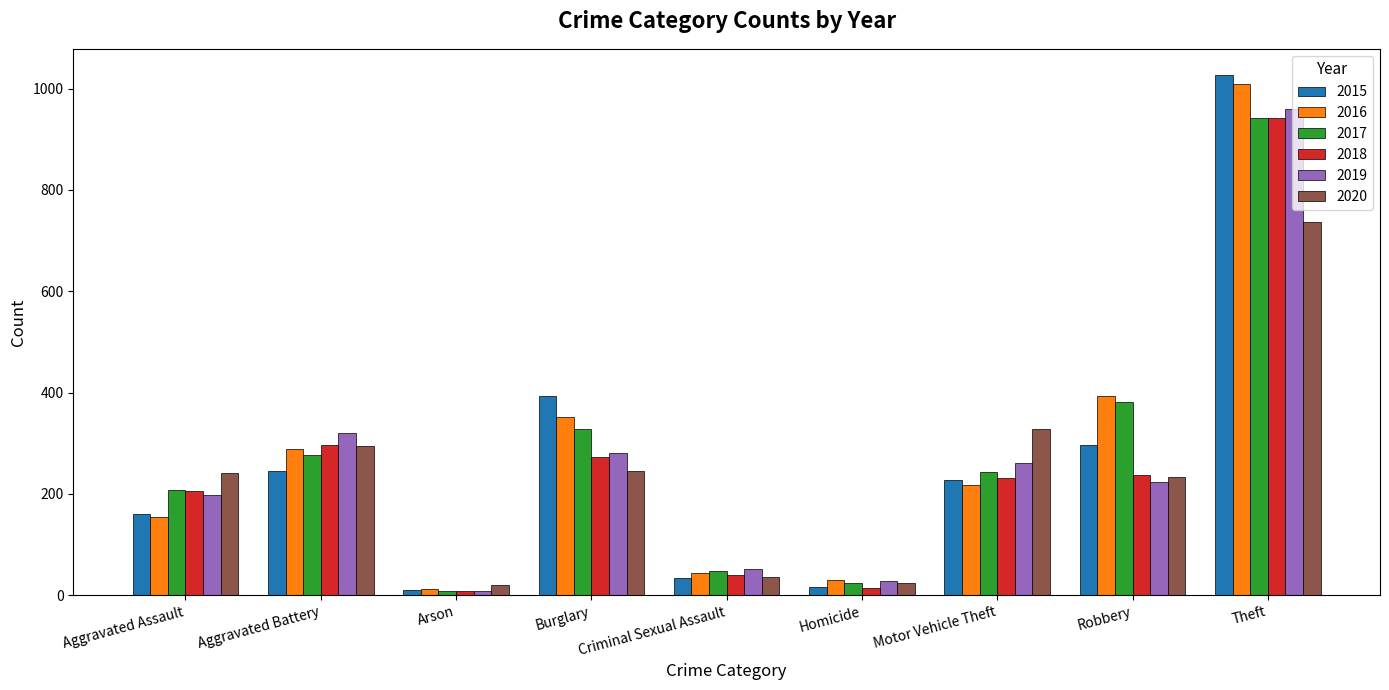

What is the greatest value displayed?

1027